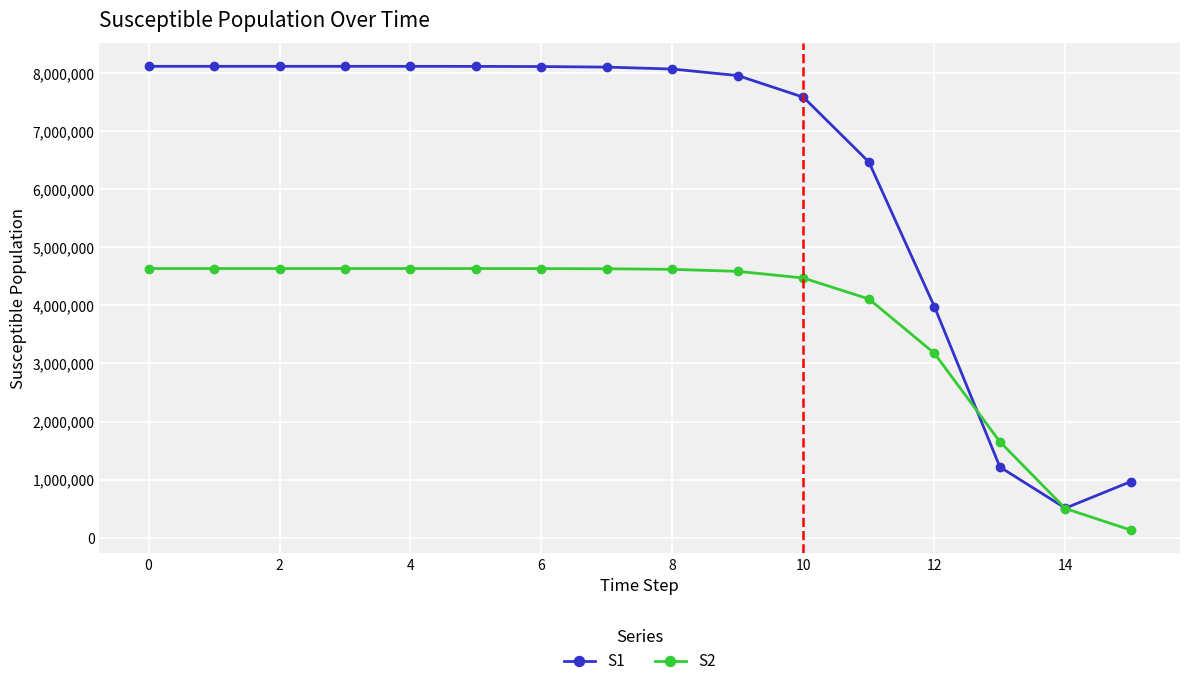

How many values in the S1 series are below 8100626?

8